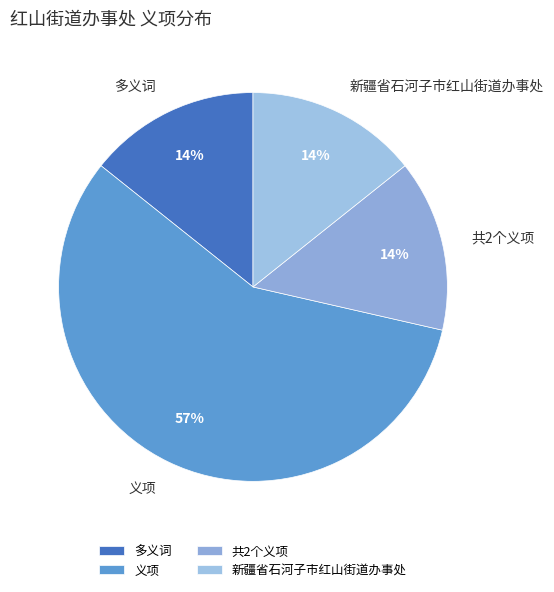

Which slice represents more than half of the pie?

义项